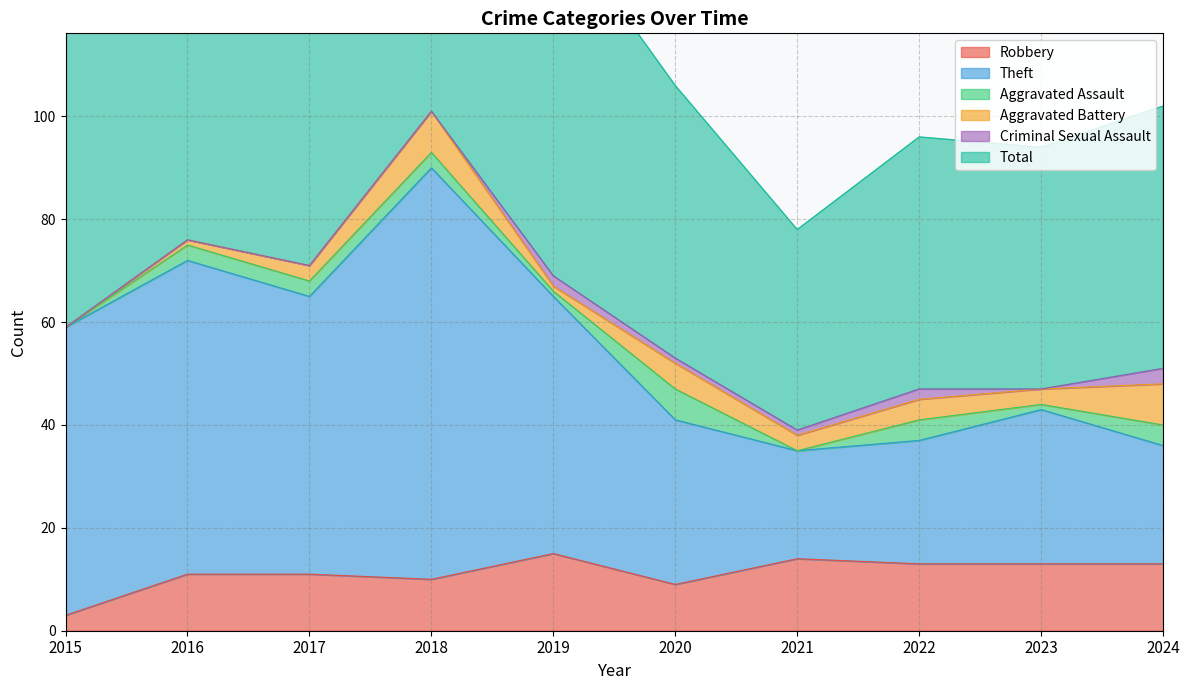

Rank the categories by Total value from highest to lowest.

2018, 2016, 2017, 2019, 2015, 2020, 2024, 2022, 2023, 2021